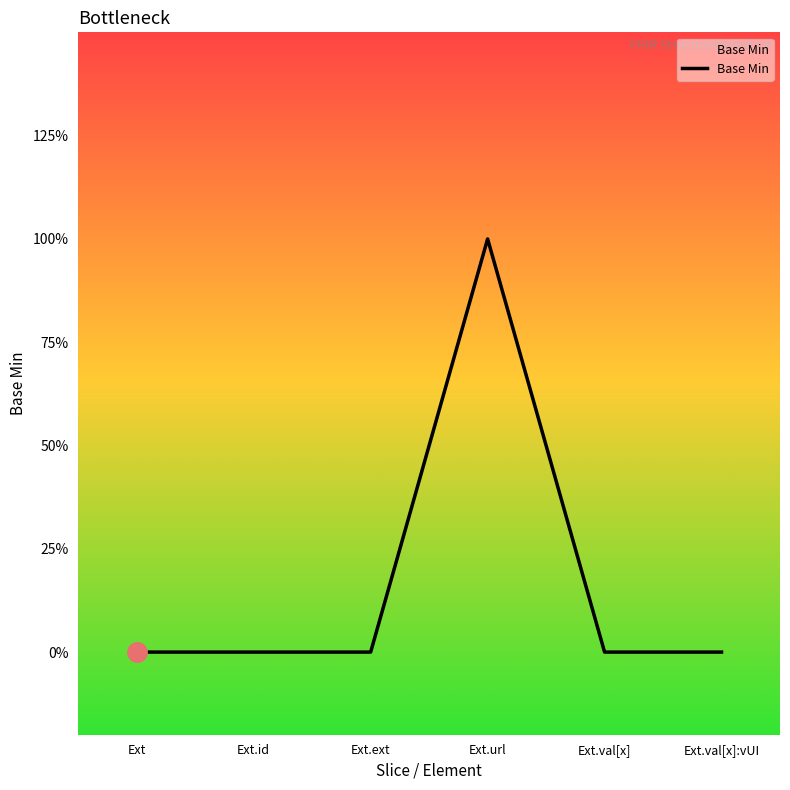

The chart shows a value of 0 at Ext.id. True or false?

True